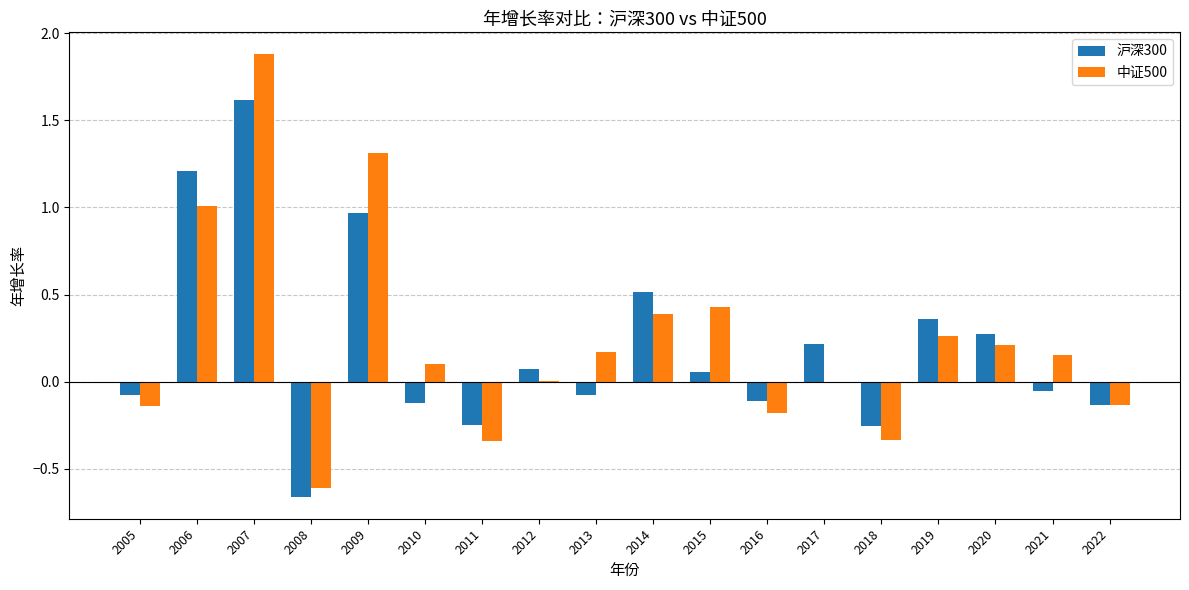

What value does the 中证500 series have at 2008?

-0.6